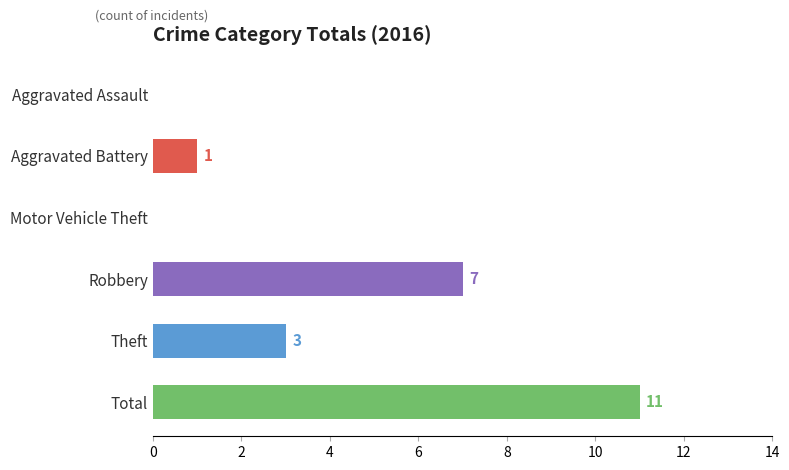

Which has a higher value, Theft or Motor Vehicle Theft?

Theft